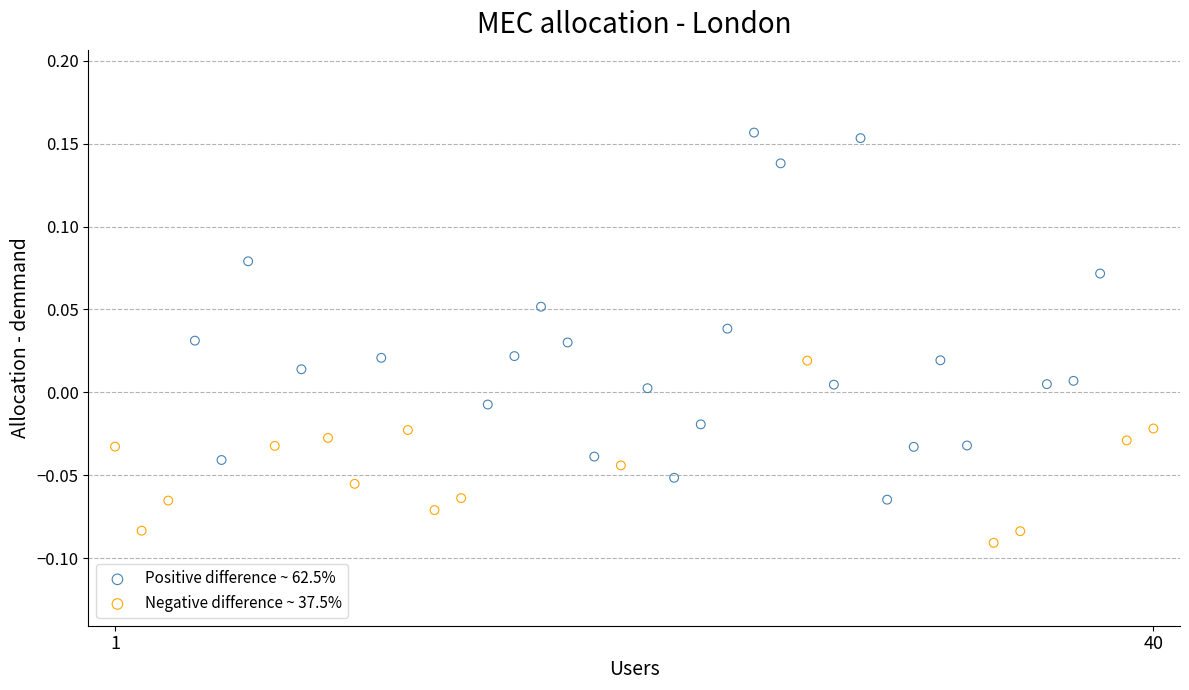

Which series has the largest Y range (max minus min)?

Positive difference ~ 62.5%